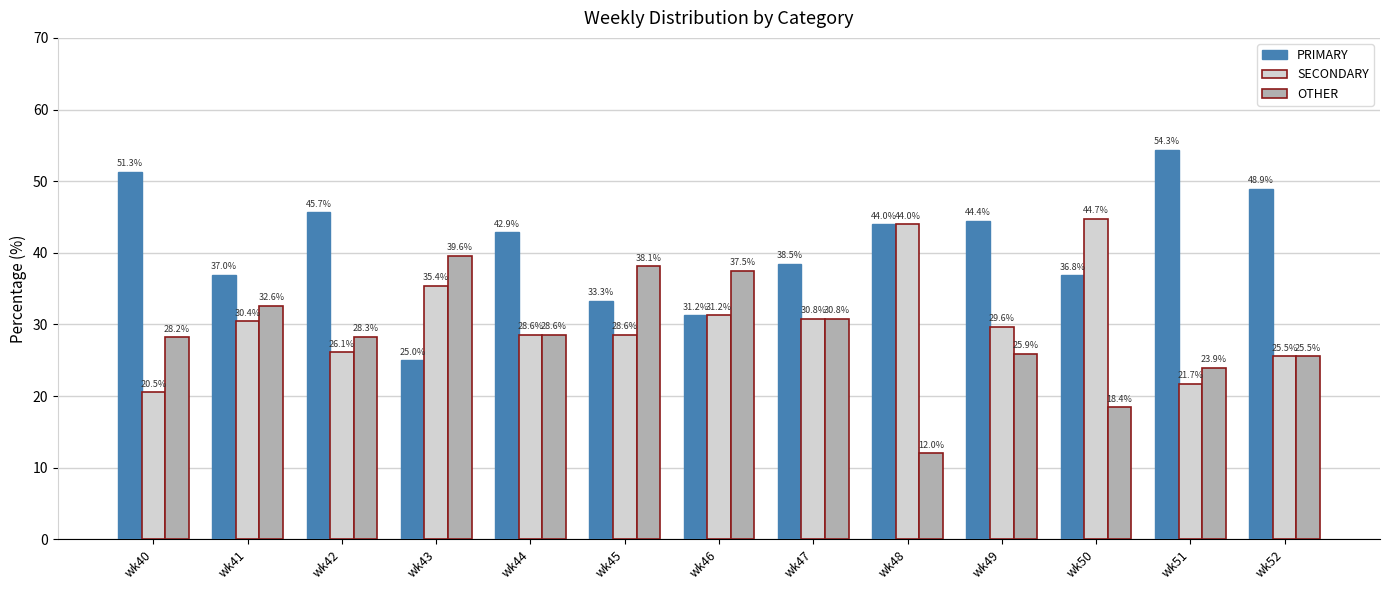

The PRIMARY series shows 48.9 at wk52. True or false?

True